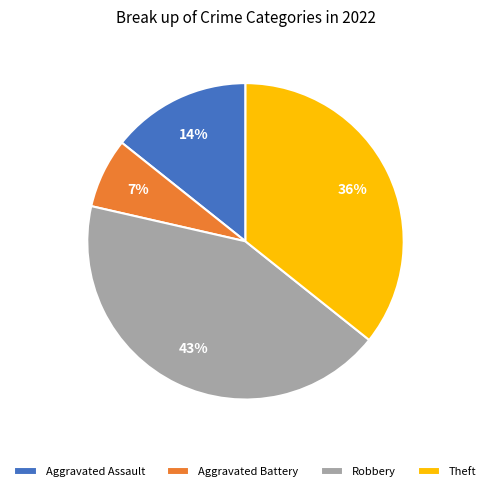

How many segments does this pie chart have?

4